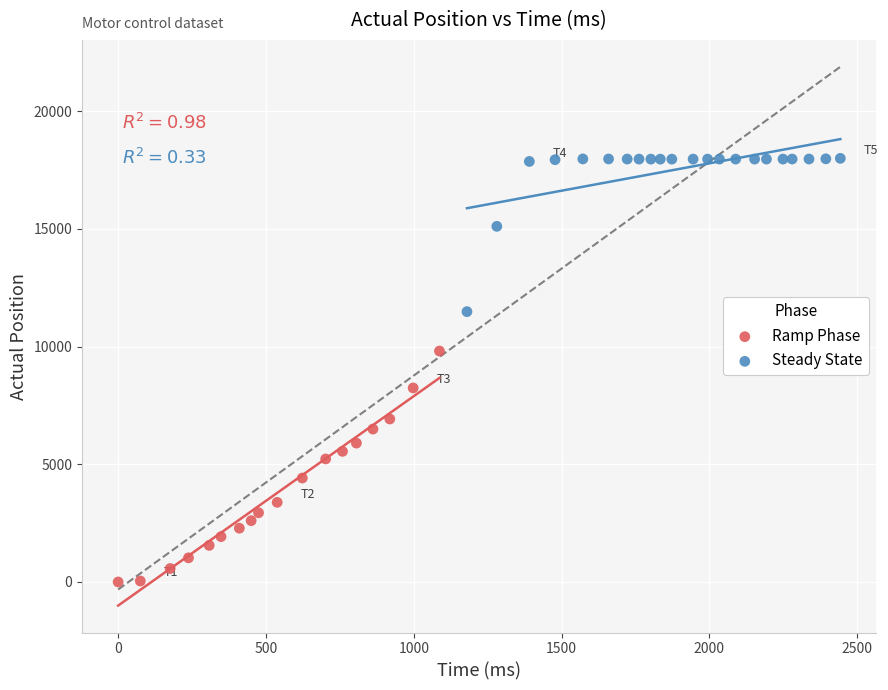

Which series contains the lowest Y value?

Ramp Phase